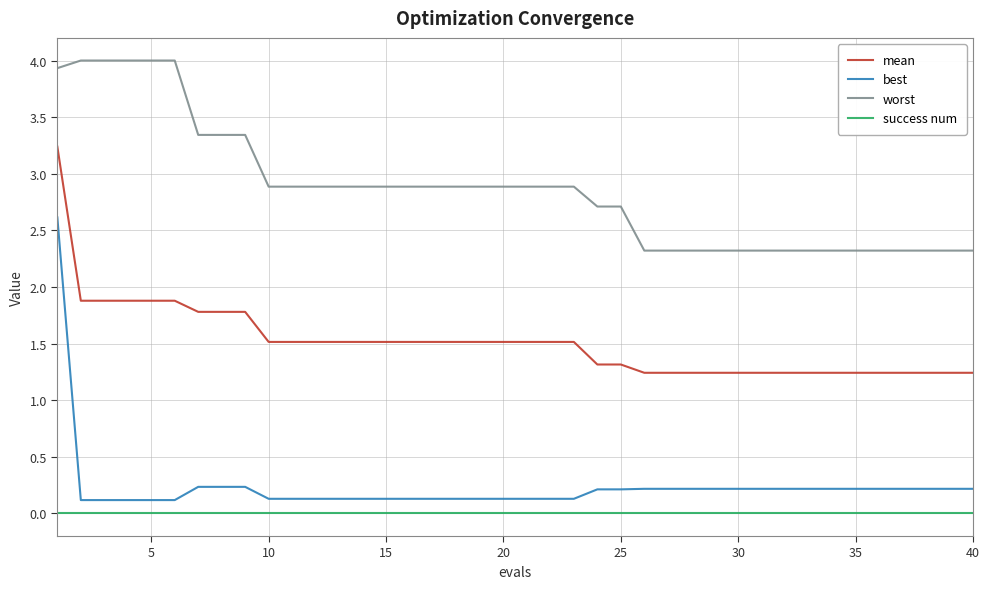

What is the greatest value displayed?

4.0